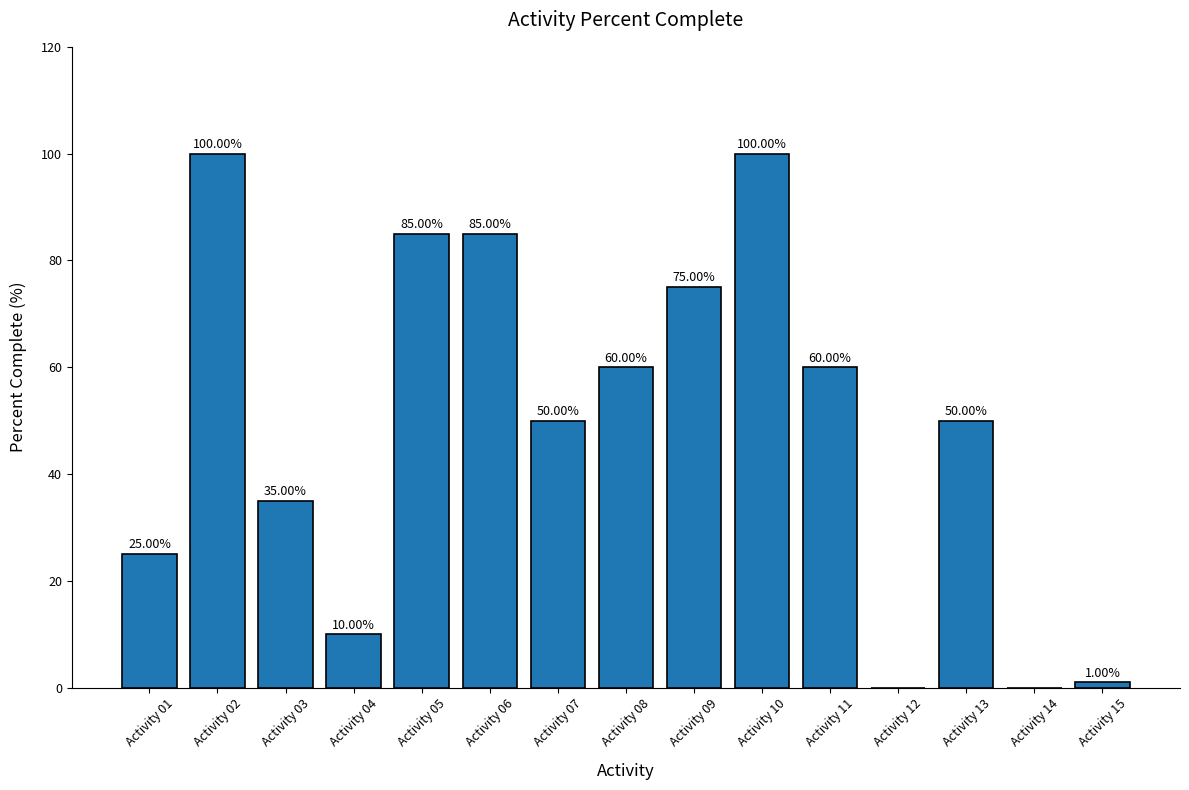

What is the sum of all values?

736